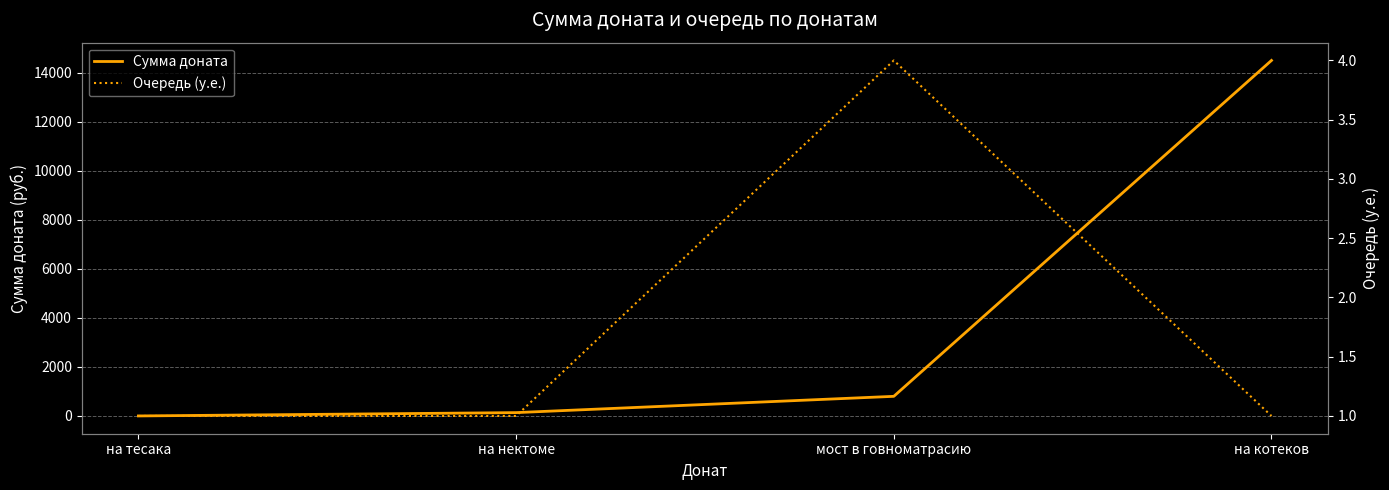

Which category has the highest value in the Сумма доната series?

на котеков